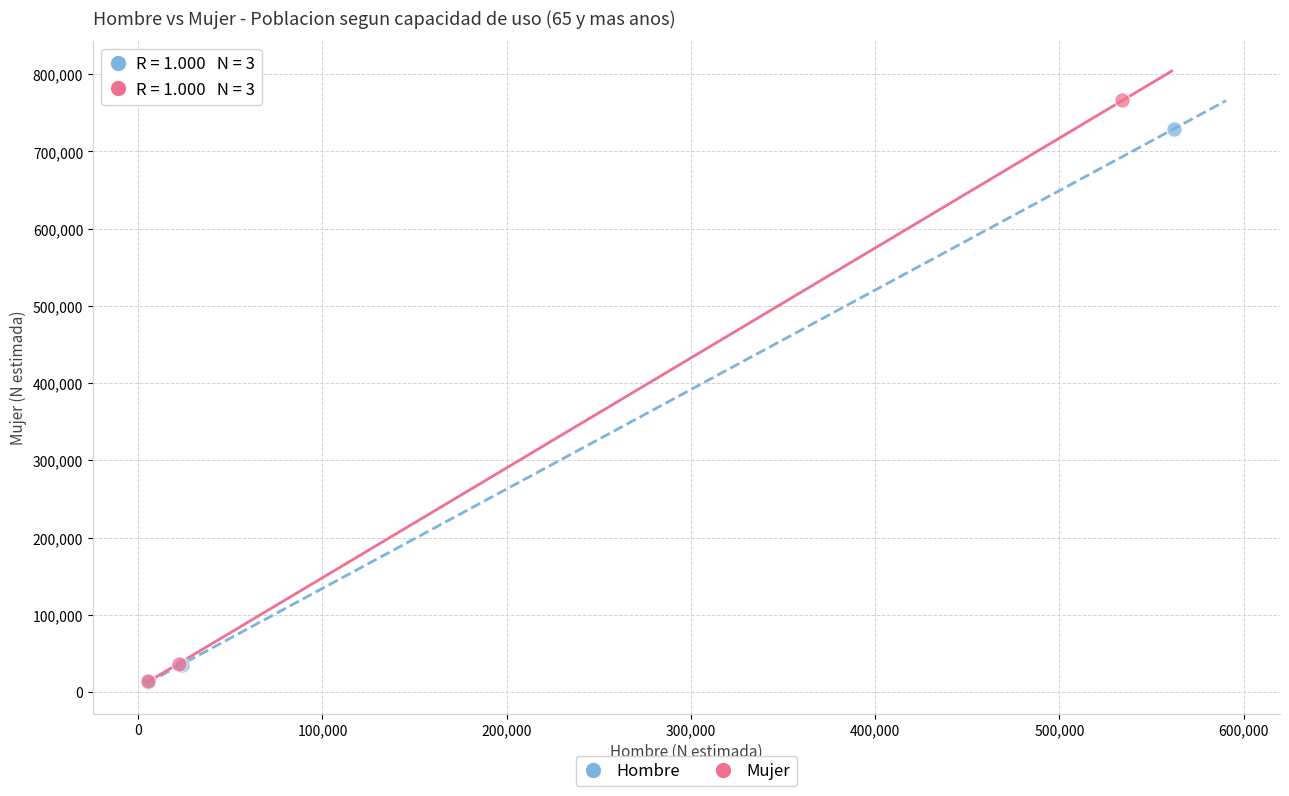

Which series has the widest spread of Y values?

Mujer